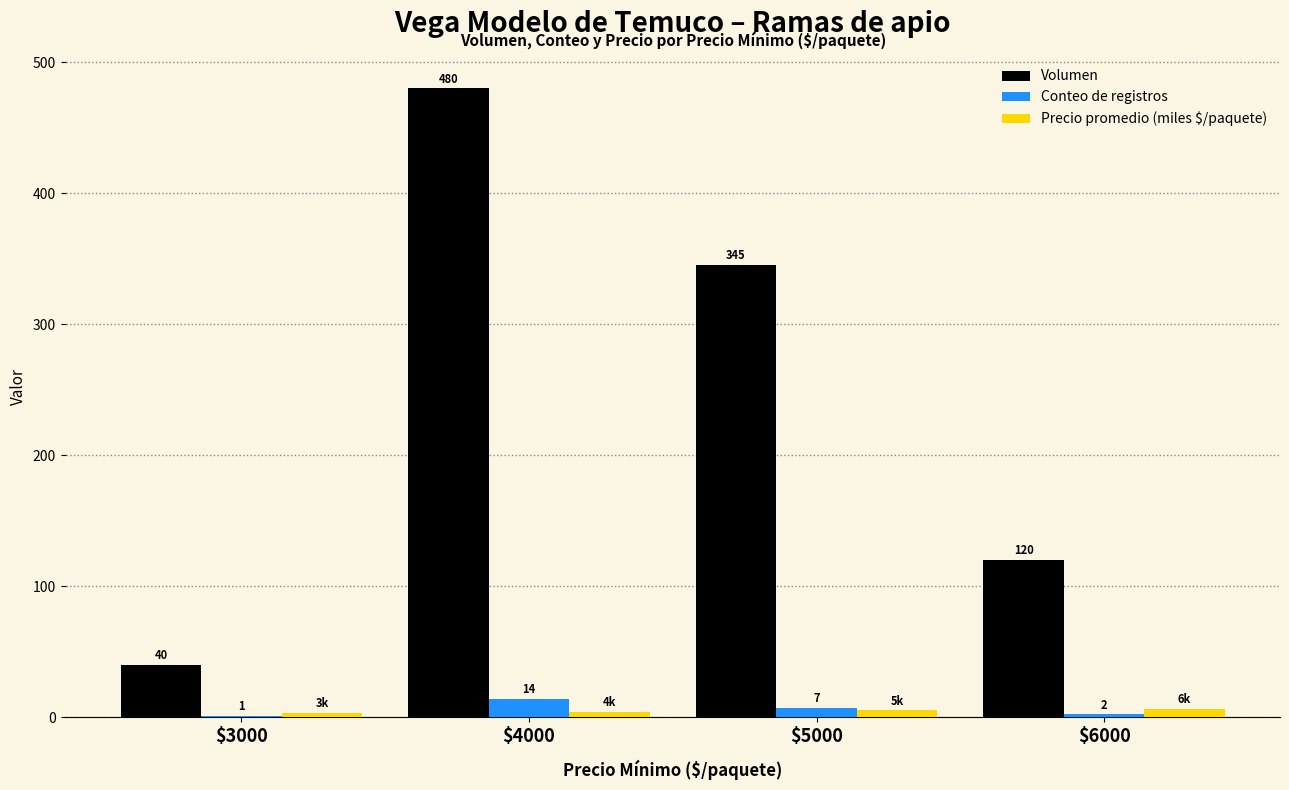

How many categories are shown in the chart?

4